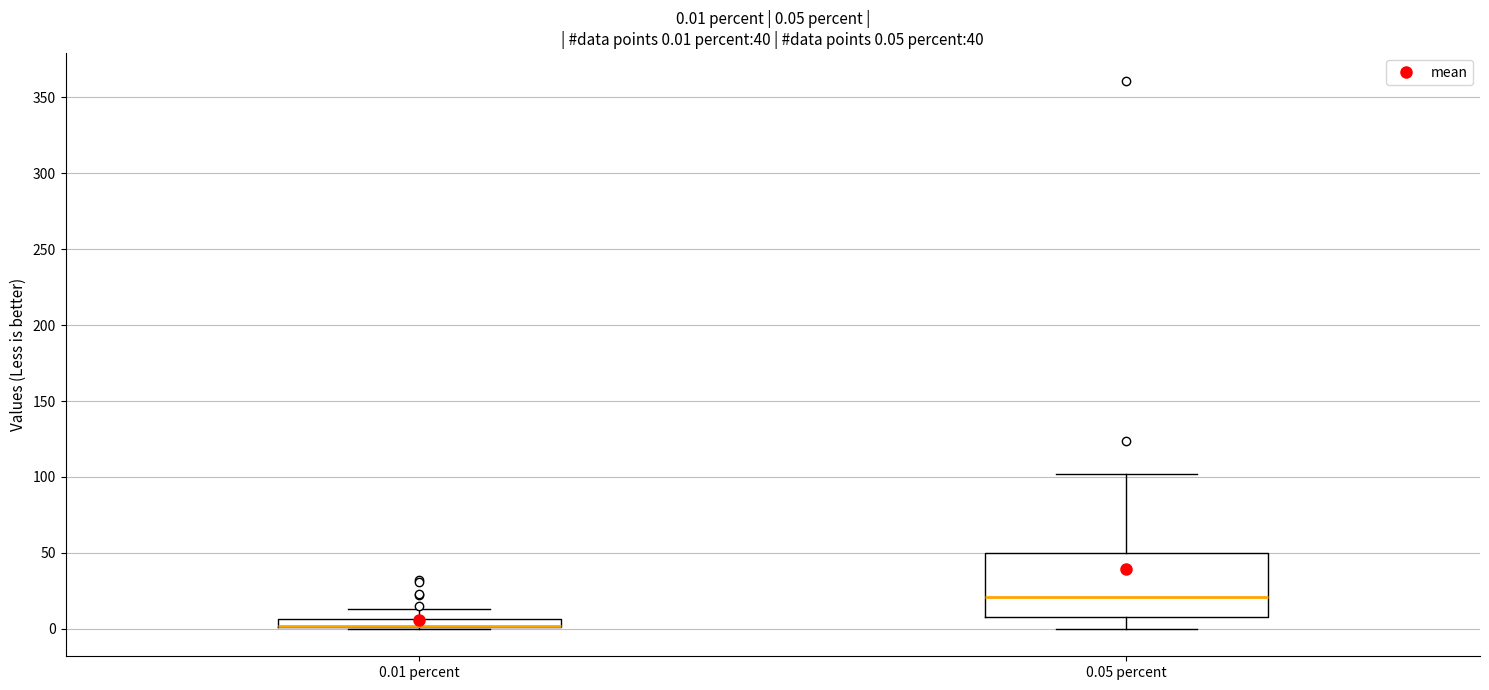

Comparing the boxes themselves (not the whiskers), which one is the tallest?

0.05 percent